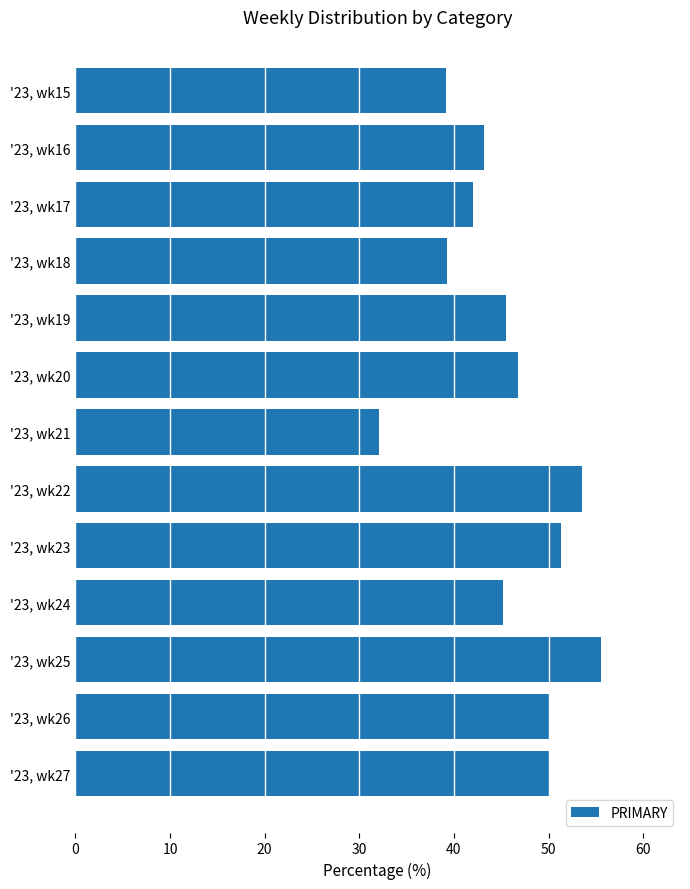

What is the maximum value shown in the chart?

55.6